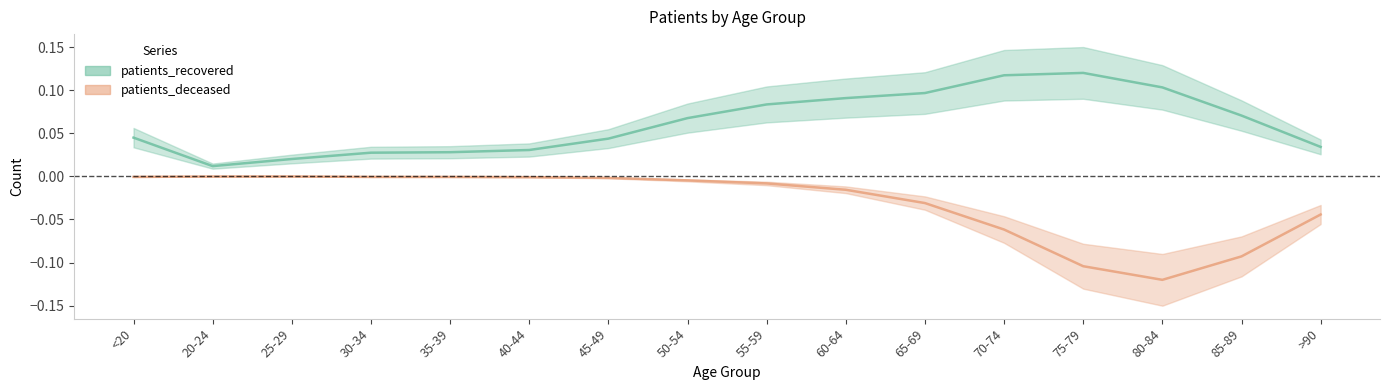

What is the spread (max minus min) of values at >90?

0.1